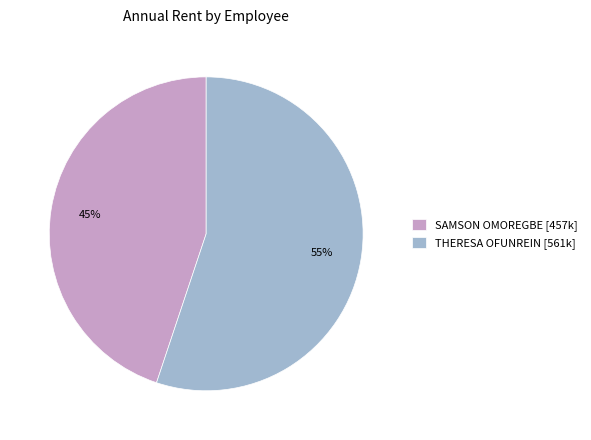

Is there any slice that represents more than half of the pie?

Yes